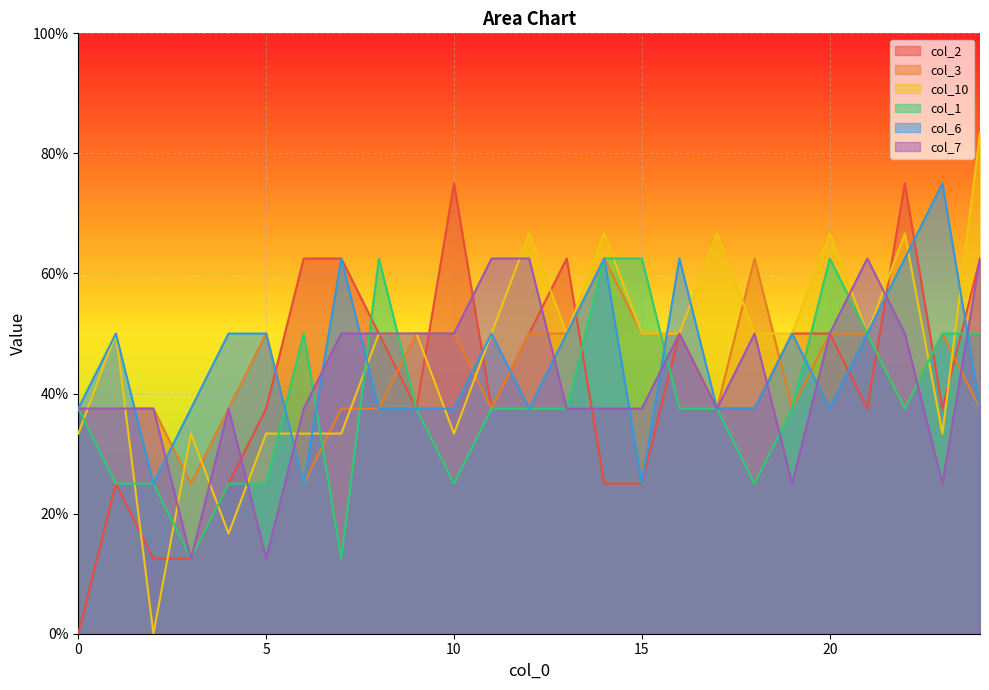

Does the chart display data point markers on the line(s)?

No